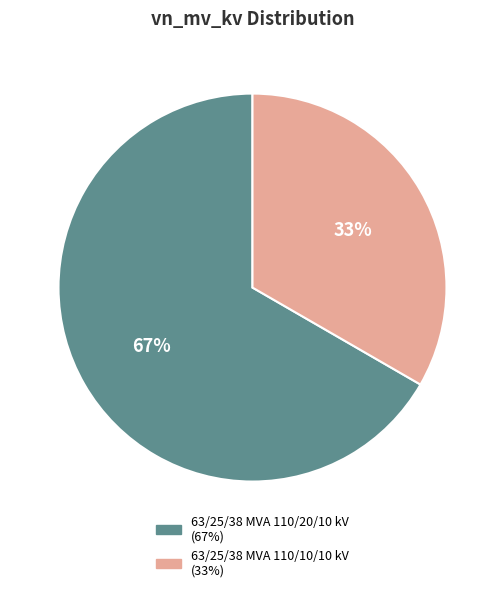

Combined, do 63/25/38 MVA 110/10/10 kV and 63/25/38 MVA 110/20/10 kV account for over 50%?

Yes